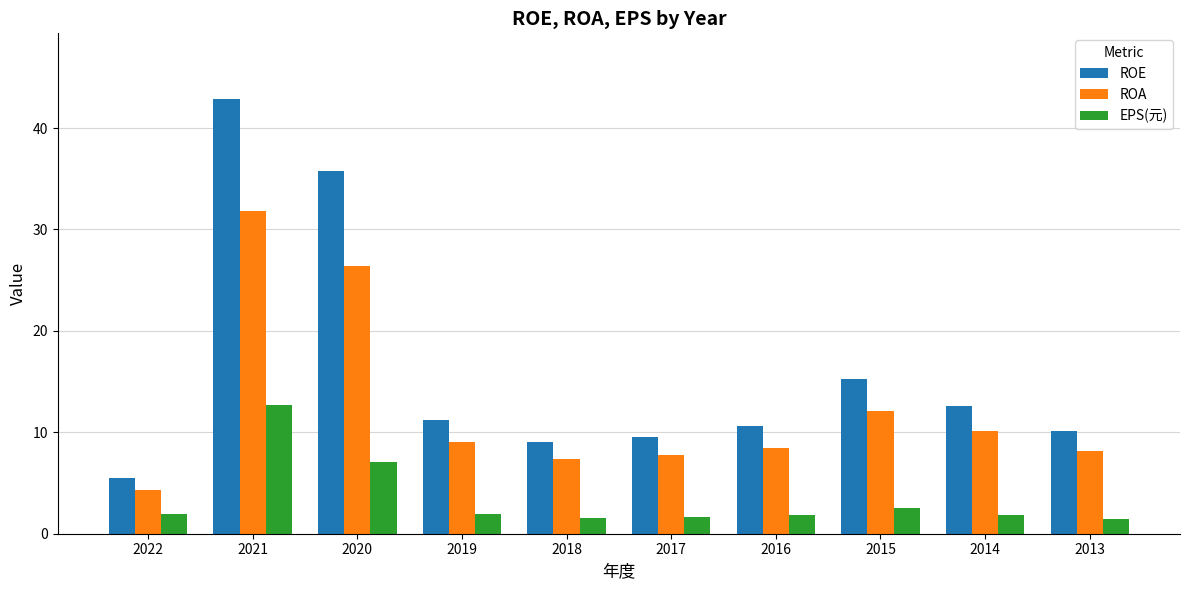

At which label is EPS(元) closest to 7?

2020